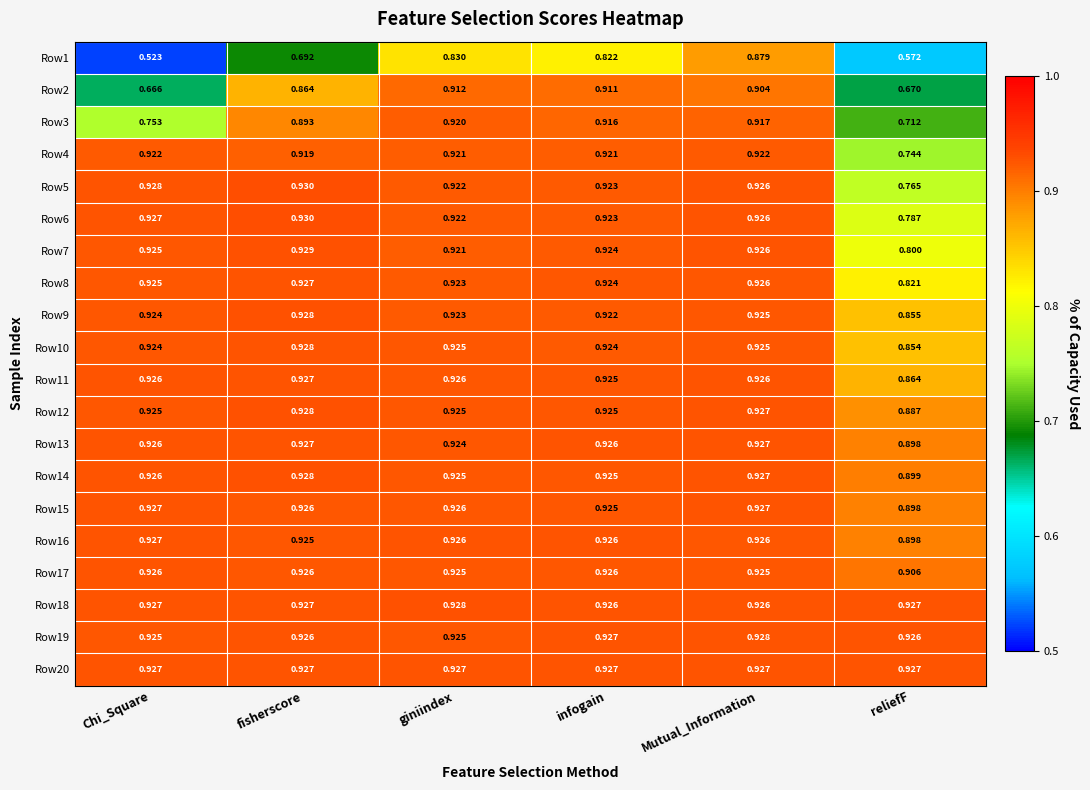

How many distinct data groups are displayed?

20